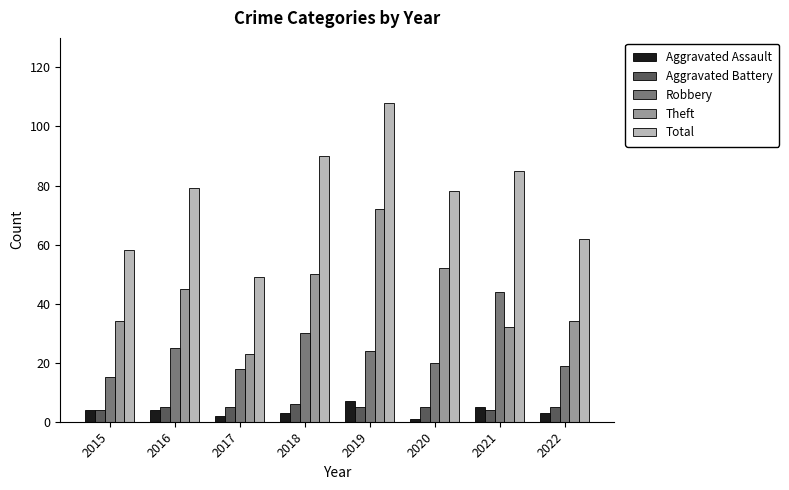

How many data points does each series have?

8